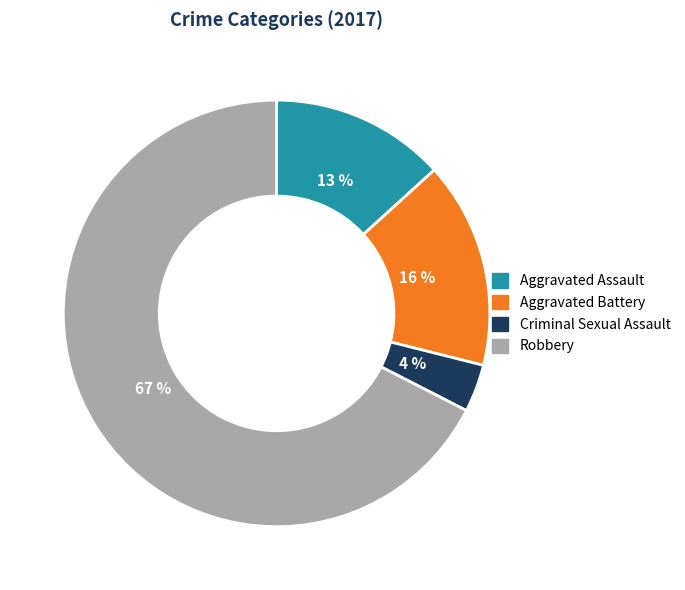

How many segments does this pie chart have?

4